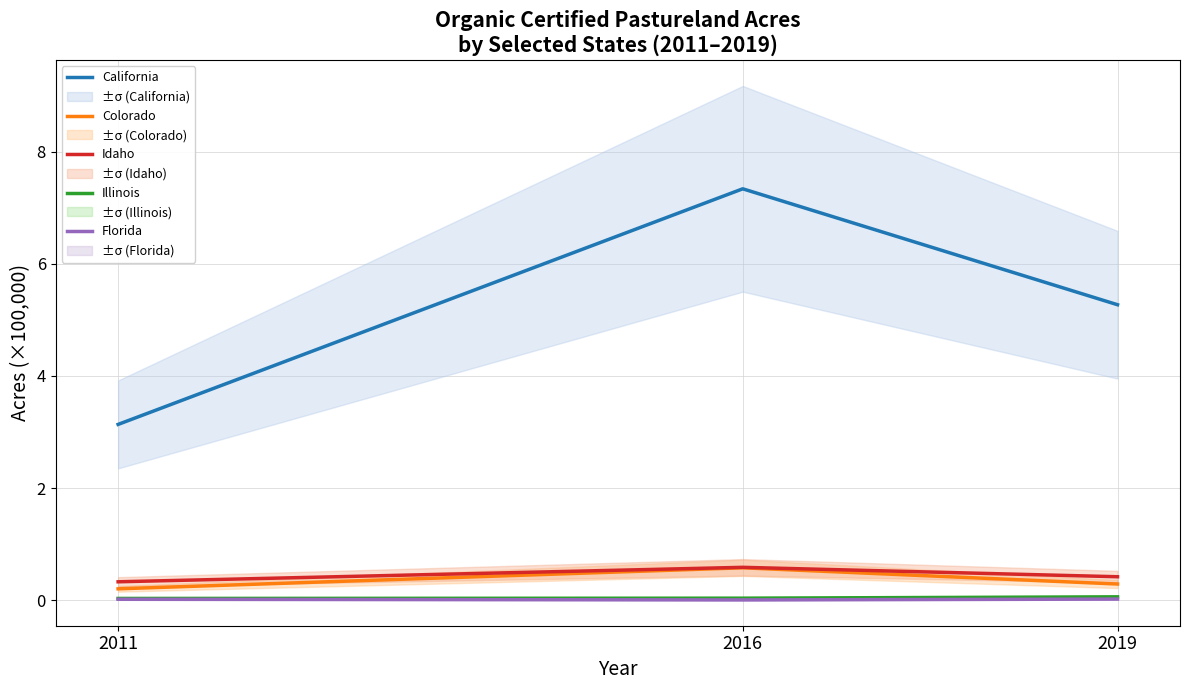

Which series has the largest total across all categories?

California